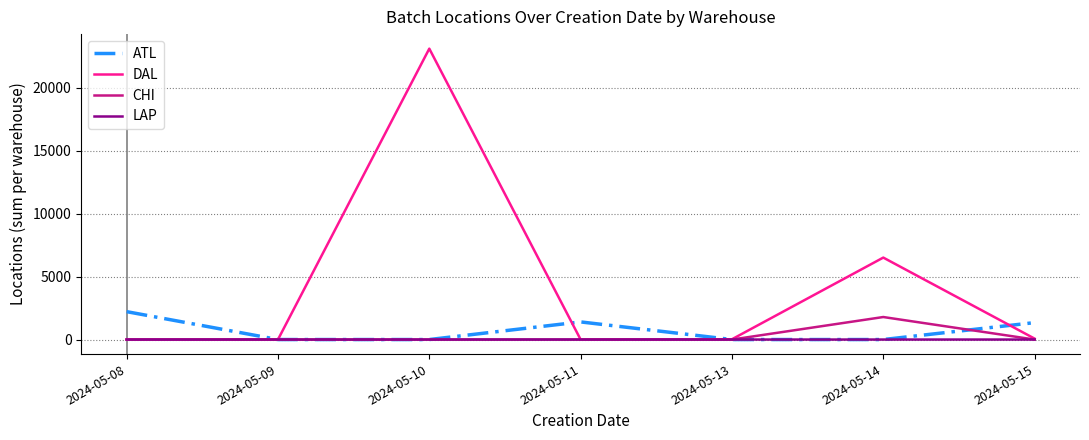

List the series in order of their peak value, highest first.

DAL, ATL, CHI, LAP